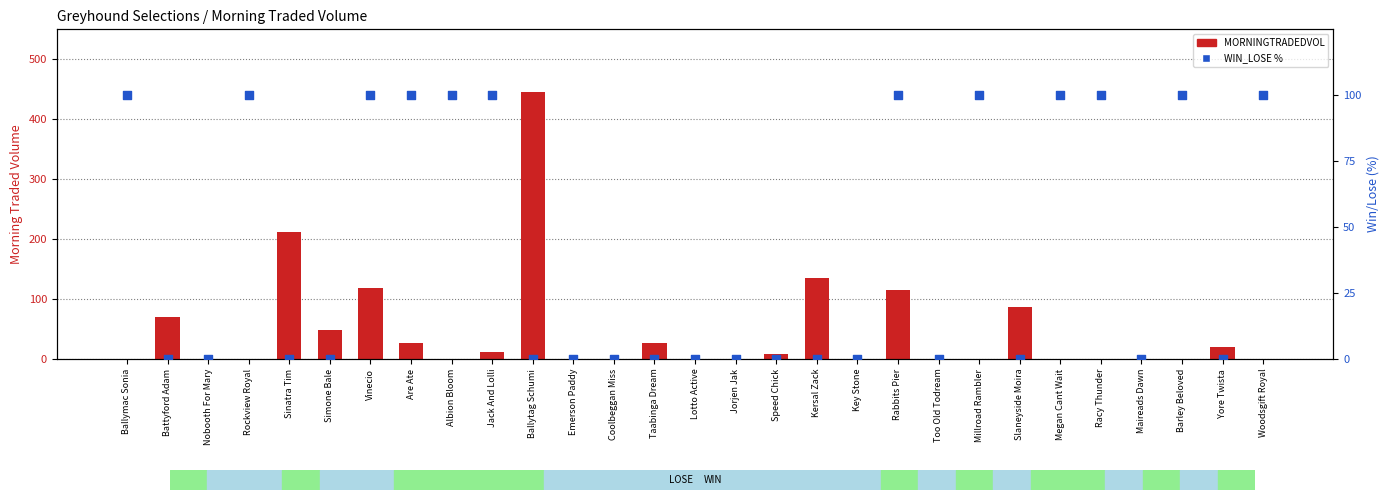

What are all the series names shown in the legend?

MORNINGTRADEDVOL, WIN_LOSE %